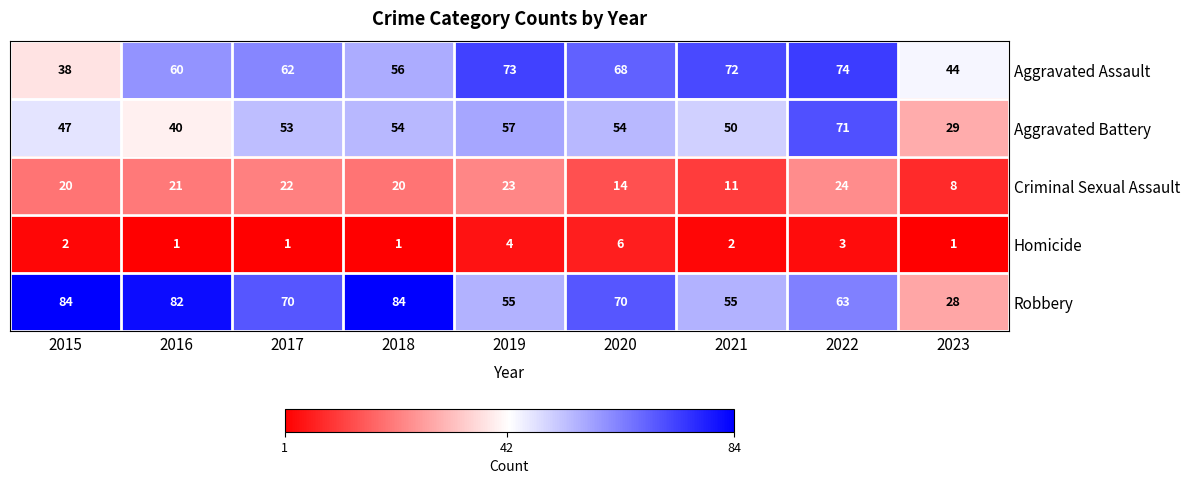

Is the value of Robbery at 2023 greater than the value of Criminal Sexual Assault at 2021?

Yes